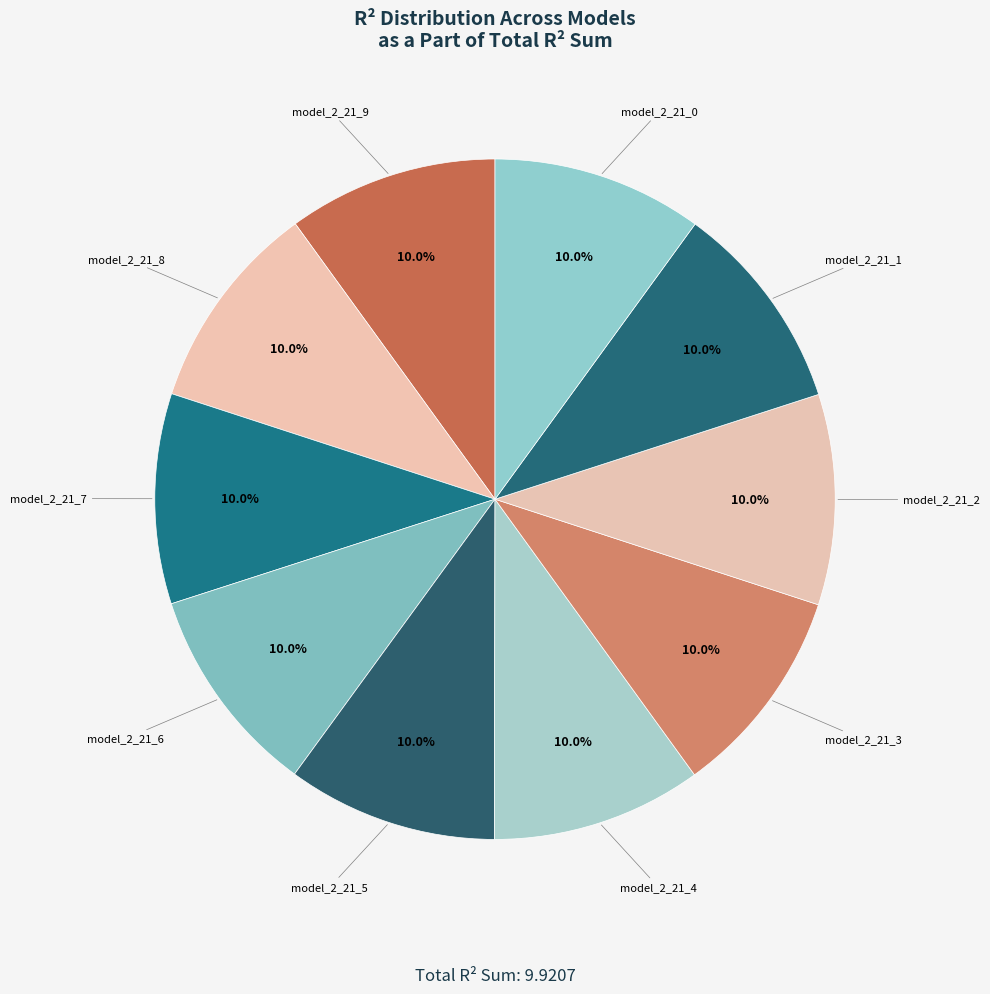

Does any single category account for the majority?

No